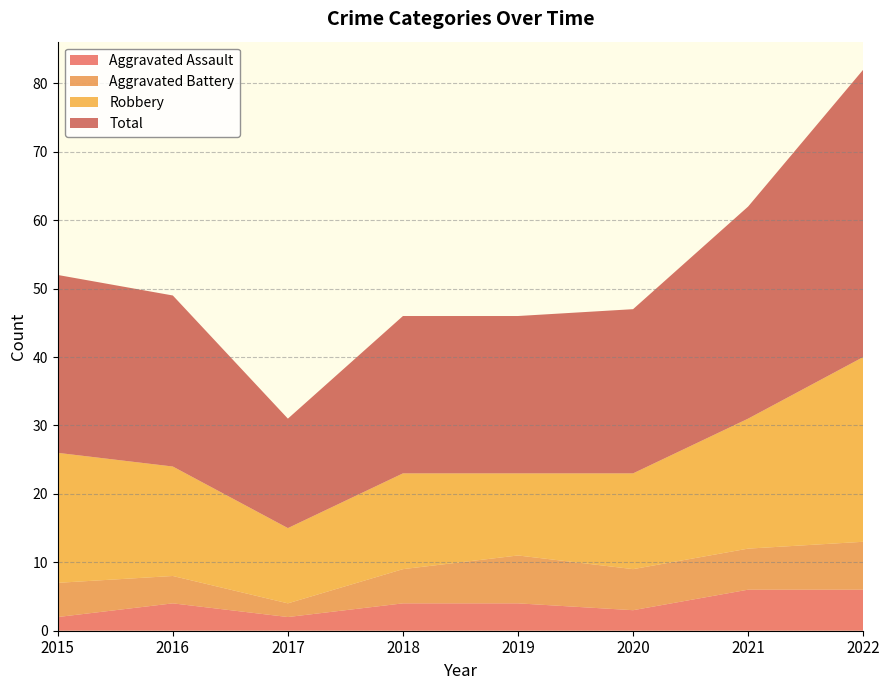

Reading left to right, transcribe all the data shown in this chart.

Aggravated Assault: 2	4	2	4	4	3	6	6
Aggravated Battery: 5	4	2	5	7	6	6	7
Robbery: 19	16	11	14	12	14	19	27
Total: 26	25	16	23	23	24	31	42